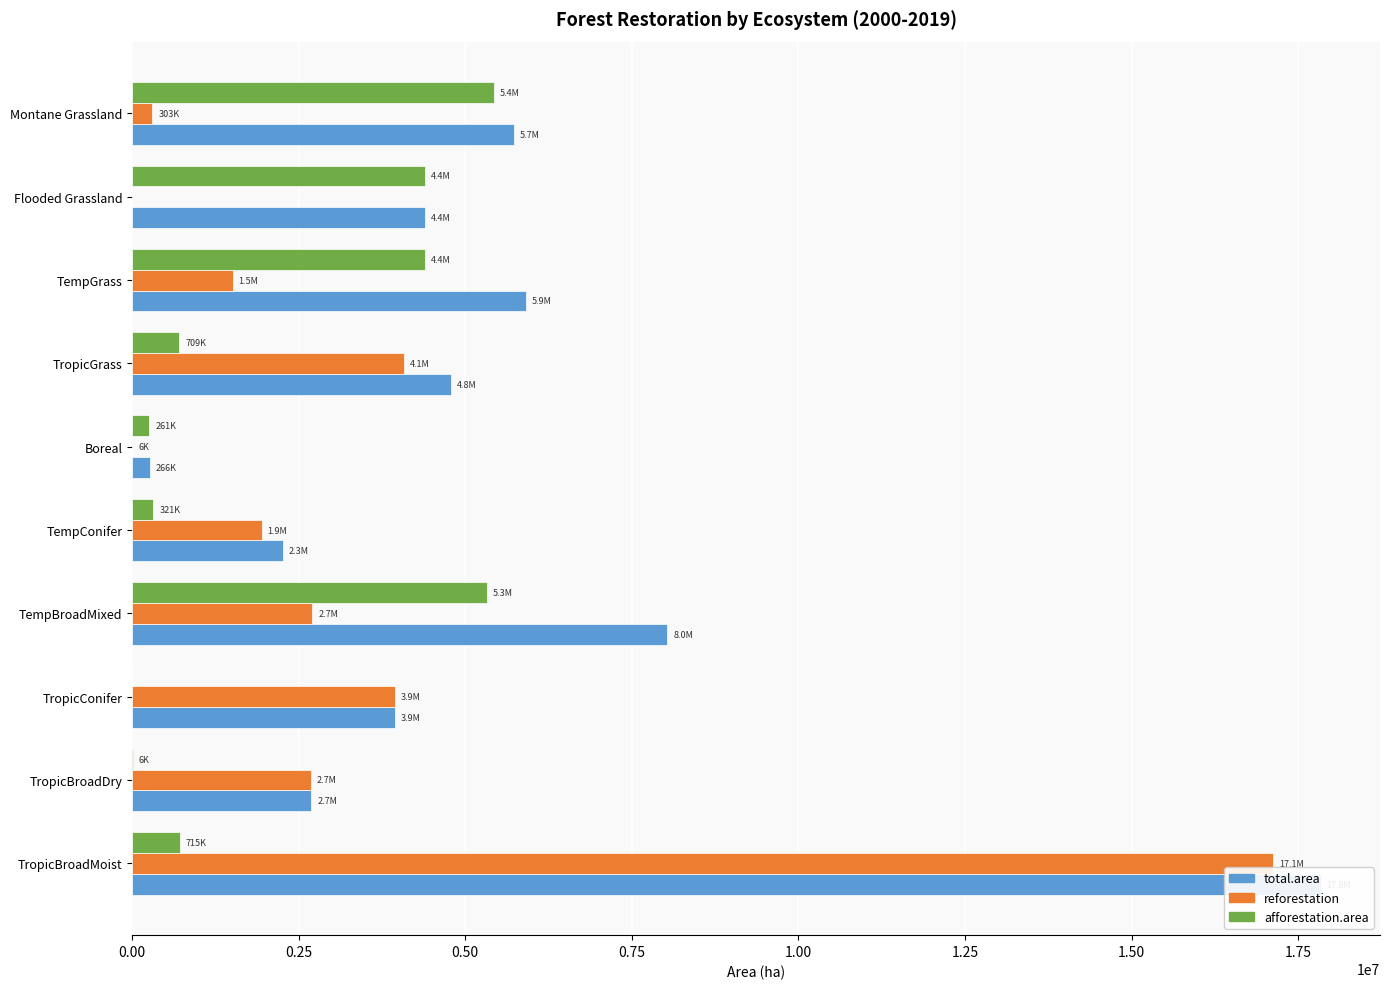

Rank the series by their maximum value, from lowest to highest.

afforestation.area, reforestation, total.area